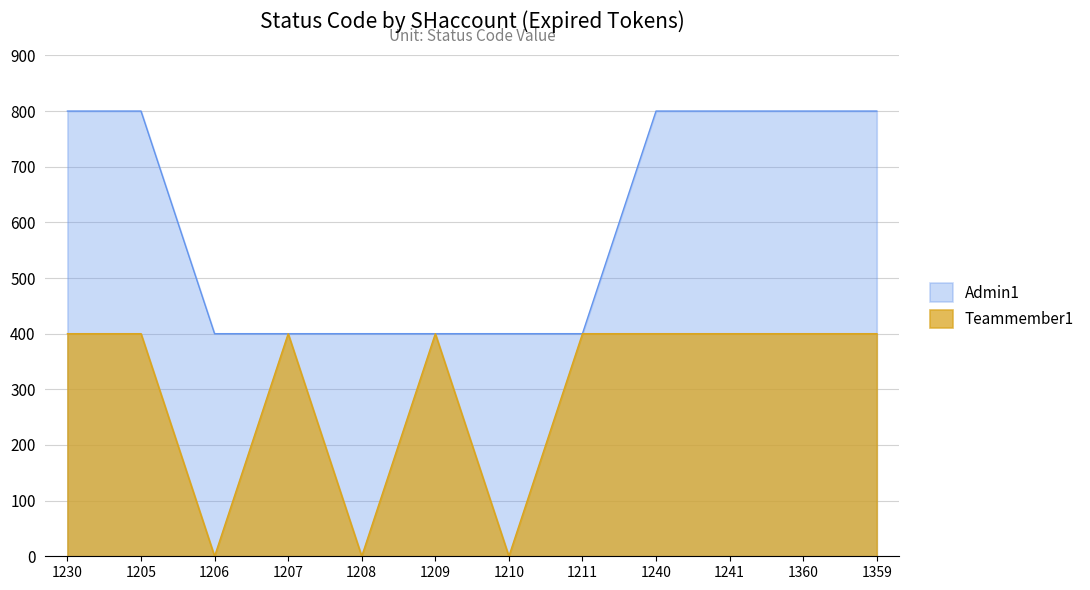

At which category does the chart reach its peak across all series?

1230